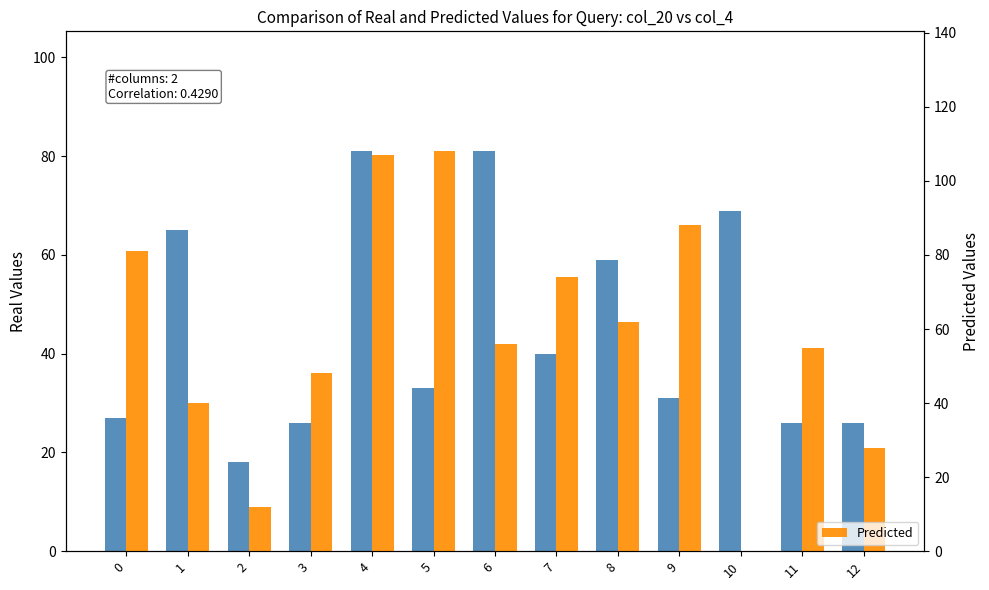

Read the col_4 value at 8, to the nearest 5.

60